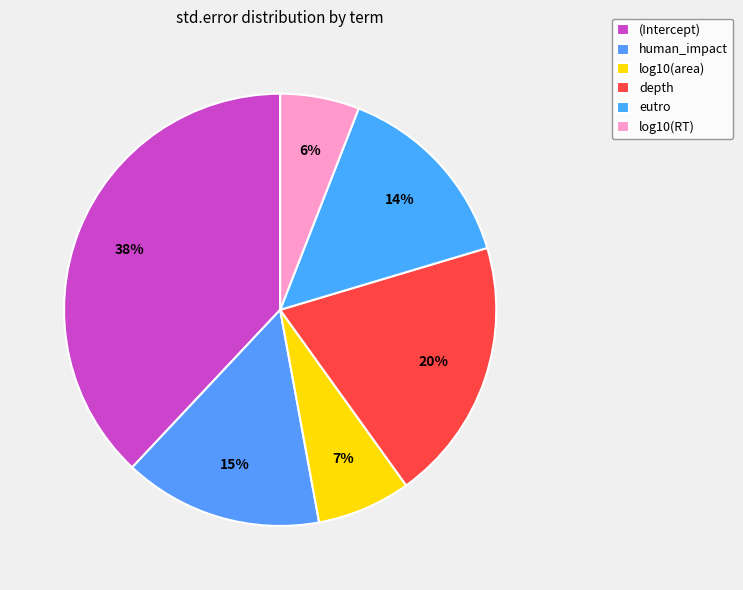

To the nearest percent, what percentage of the pie is eutro?

14%